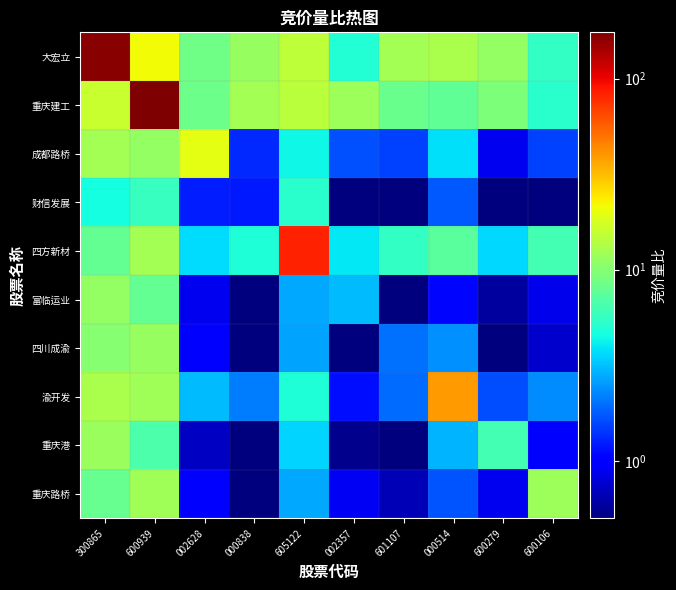

Reading left to right, list all the values displayed in this chart.

大宏立: 300865=165.8	600939=21.7	002628=8.7	000838=11.3	605122=14.8	002357=5.0	601107=12.4	000514=12.9	600279=11.1	600106=5.6
重庆建工: 300865=16.2	600939=174.7	002628=8.5	000838=12.5	605122=14.7	002357=11.8	601107=8.3	000514=7.8	600279=9.5	600106=5.3
成都路桥: 300865=12.3	600939=11.0	002628=19.6	000838=1.3	605122=4.3	002357=1.7	601107=1.5	000514=3.8	600279=0.9	600106=1.5
财信发展: 300865=4.5	600939=5.8	002628=1.2	000838=1.2	605122=5.2	002357=0.3	601107=0.1	000514=1.8	600279=0.4	600106=0.5
四方新材: 300865=7.8	600939=12.5	002628=3.7	000838=4.9	605122=82.2	002357=4.0	601107=5.6	000514=7.3	600279=3.6	600106=6.3
富临运业: 300865=11.0	600939=7.9	002628=0.9	000838=0.3	605122=2.7	002357=3.1	601107=0.2	000514=1.1	600279=0.6	600106=0.9
四川成渝: 300865=10.1	600939=11.3	002628=1.0	000838=0.2	605122=2.7	002357=0.2	601107=2.0	000514=2.4	600279=0.4	600106=0.7
渝开发: 300865=13.0	600939=12.1	002628=3.1	000838=2.1	605122=4.9	002357=1.1	601107=1.9	000514=39.2	600279=1.6	600106=2.3
重庆港: 300865=11.6	600939=6.6	002628=0.7	000838=0.3	605122=3.5	002357=0.5	601107=0.4	000514=2.9	600279=6.2	600106=1.1
重庆路桥: 300865=8.1	600939=12.3	002628=1.1	000838=0.3	605122=2.8	002357=0.9	601107=0.7	000514=1.7	600279=0.9	600106=11.9